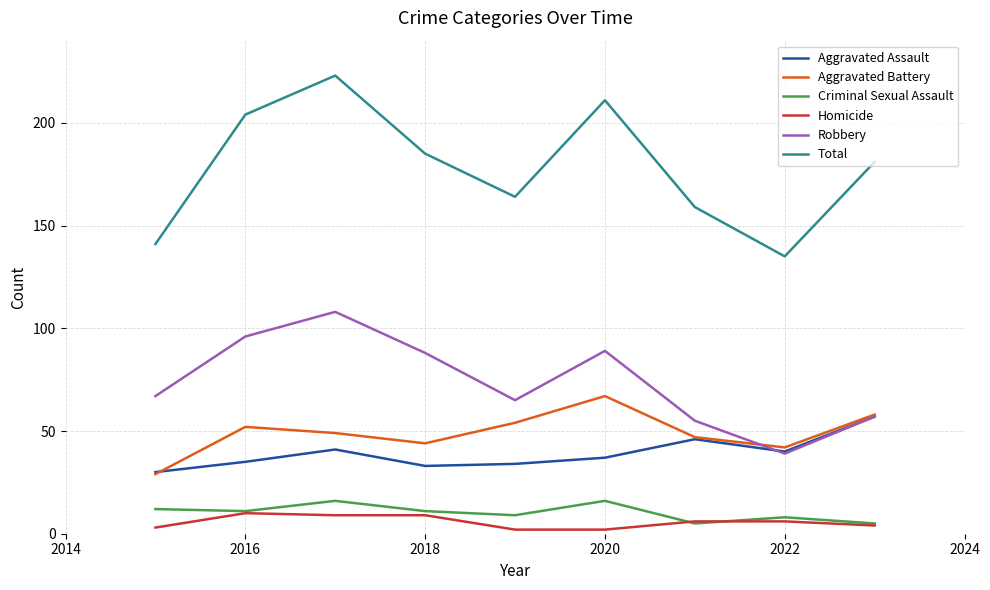

Which series has the widest spread of values?

Total